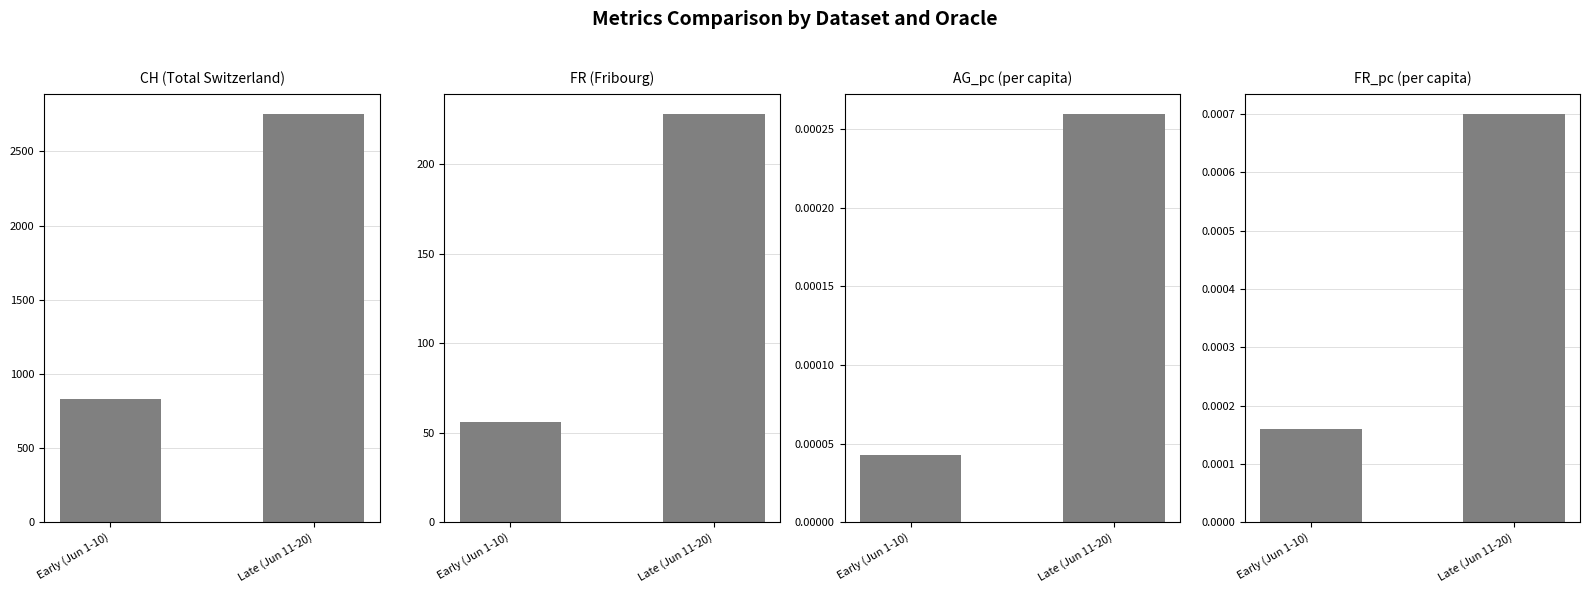

Which series changed the most between Early (Jun 1-10) and Late (Jun 11-20)?

CH (Total Switzerland)